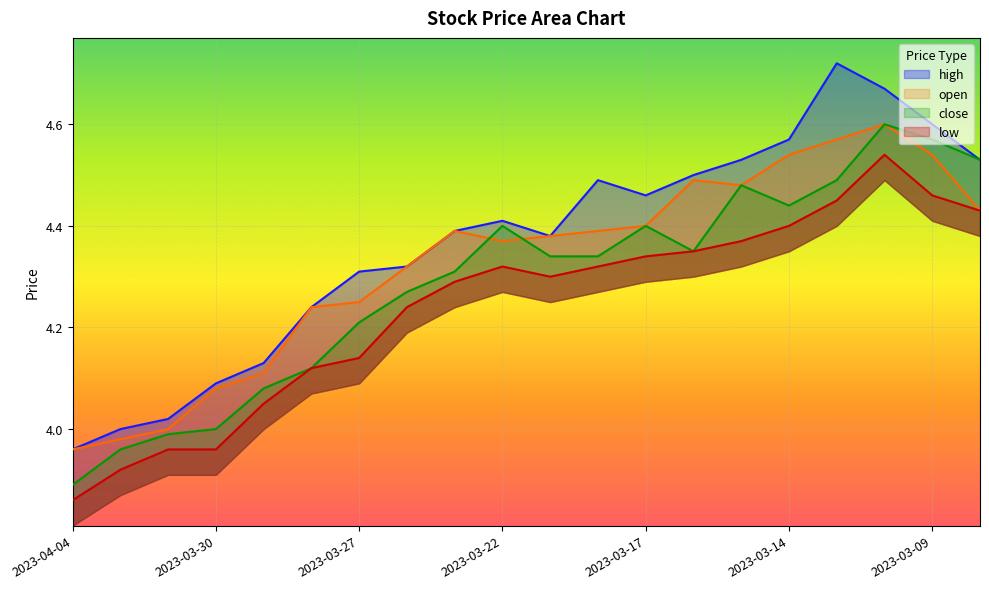

True or false: close and high cross at least once.

False